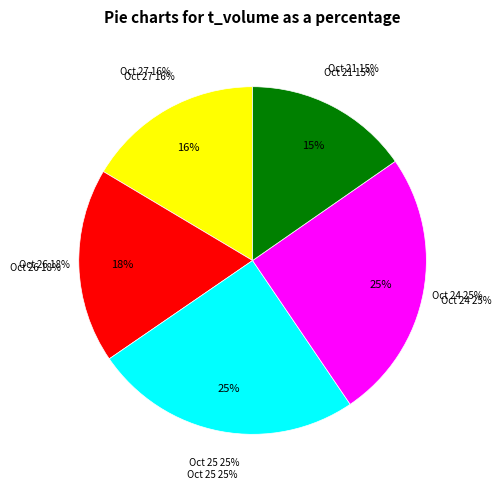

Does any single category account for the majority?

No